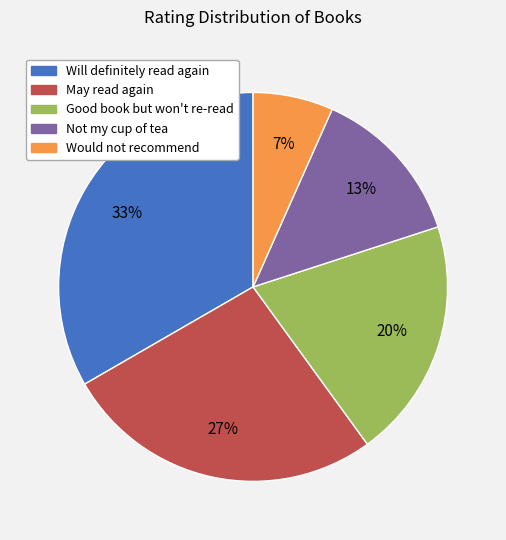

True or false: May read again accounts for 21% of the total.

False